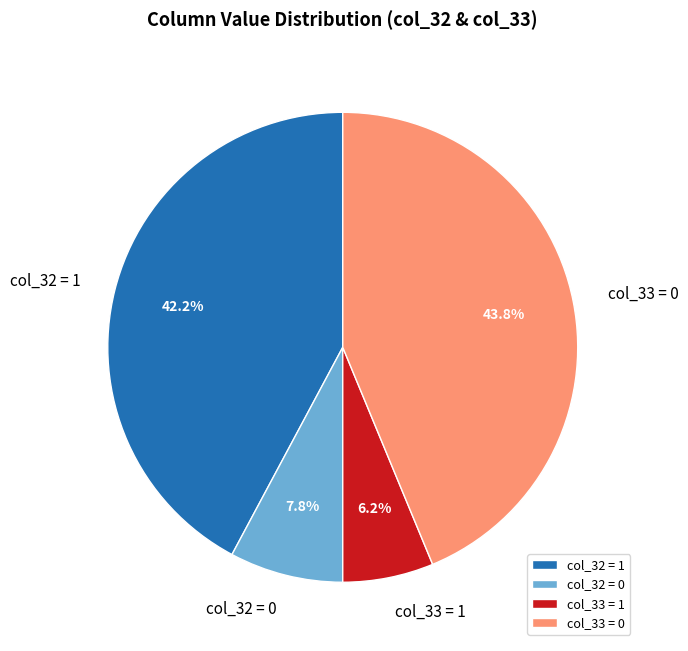

Is there any slice that represents more than half of the pie?

No